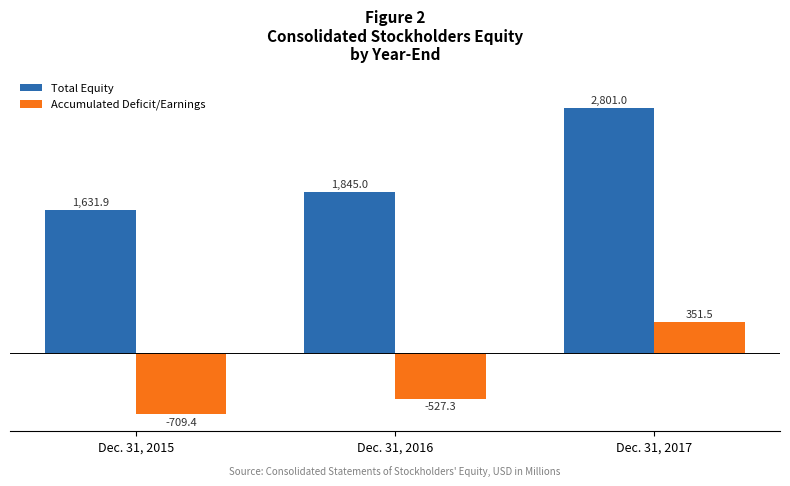

Which series changed the most between Dec. 31, 2015 and Dec. 31, 2016?

Total Equity